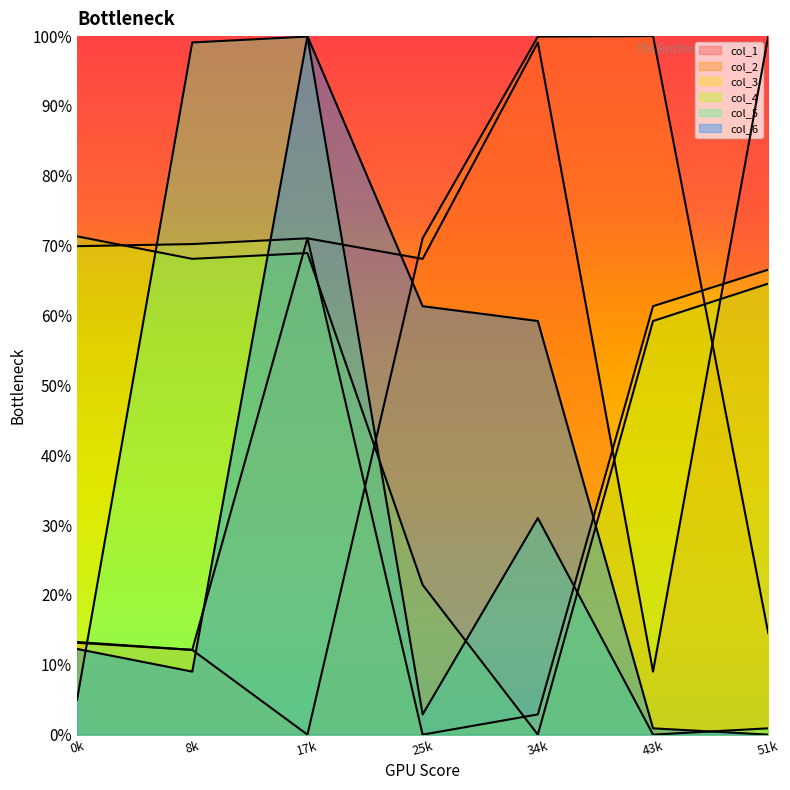

Reading left to right, extract all data points from this chart.

col_1: 0.1	0.1	0.7	0.7	1.0	0.1	1.0
col_2: 0.1	0.1	0.0	0.7	1.0	1.0	0.1
col_3: 0.7	0.7	0.7	0.0	0.0	0.6	0.7
col_4: 0.7	0.7	0.7	0.2	0.0	0.6	0.6
col_5: 0.0	1.0	1.0	0.0	0.3	0.0	0.0
col_6: 0.1	0.1	1.0	0.6	0.6	0.0	0.0